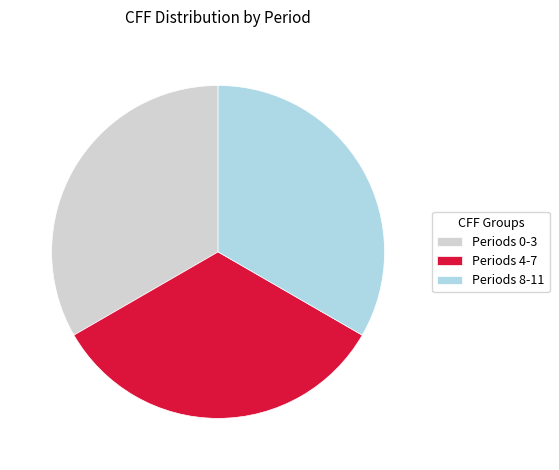

Combined, do Periods 0-3 and Periods 8-11 account for over 50%?

Yes